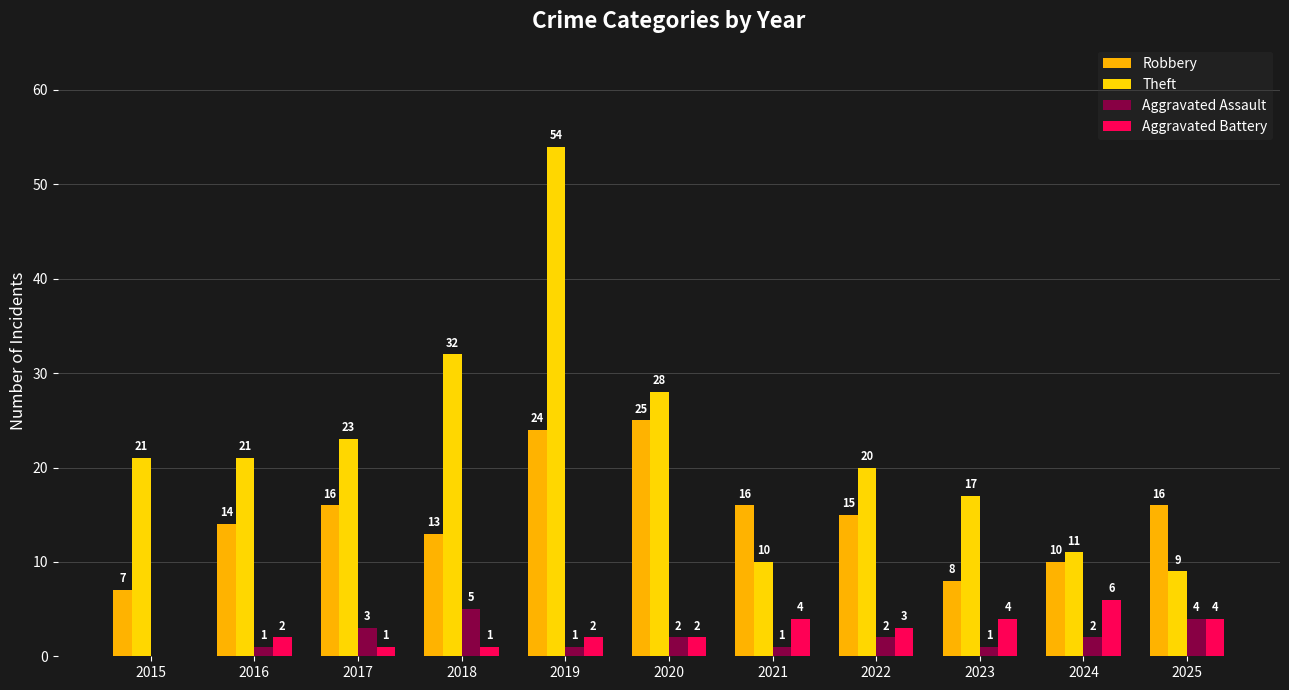

Which series has the largest range (max minus min)?

Theft